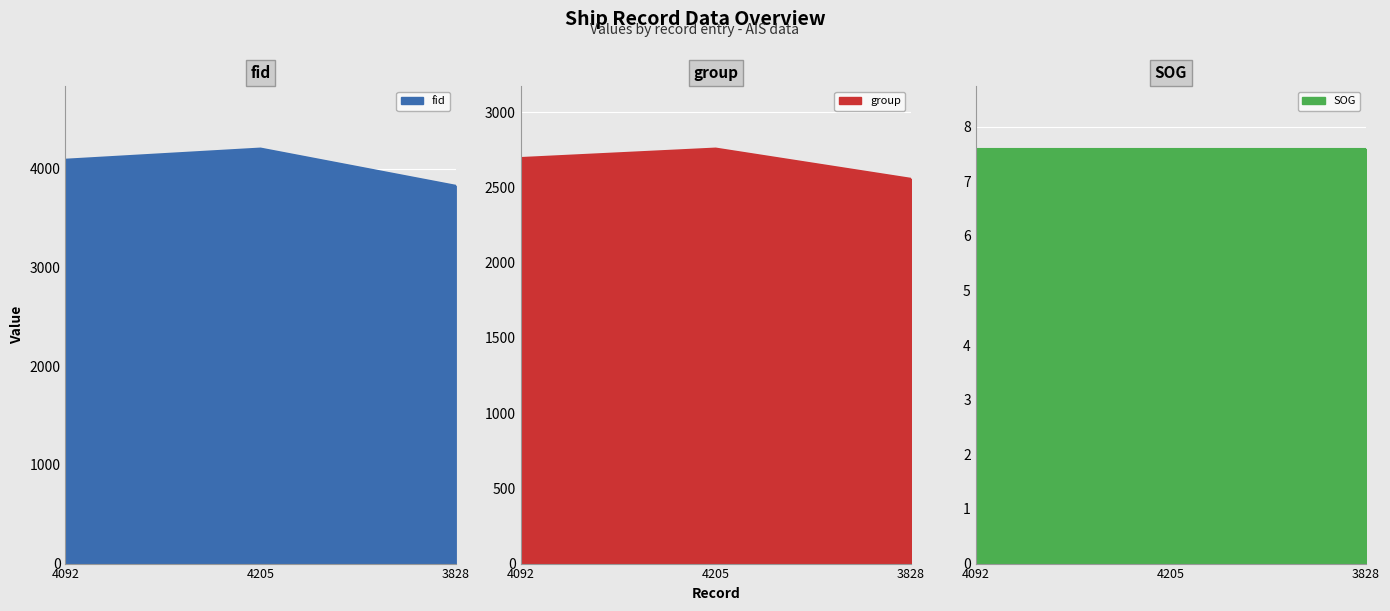

The value of fid at 4092 is 2391. True or false?

False